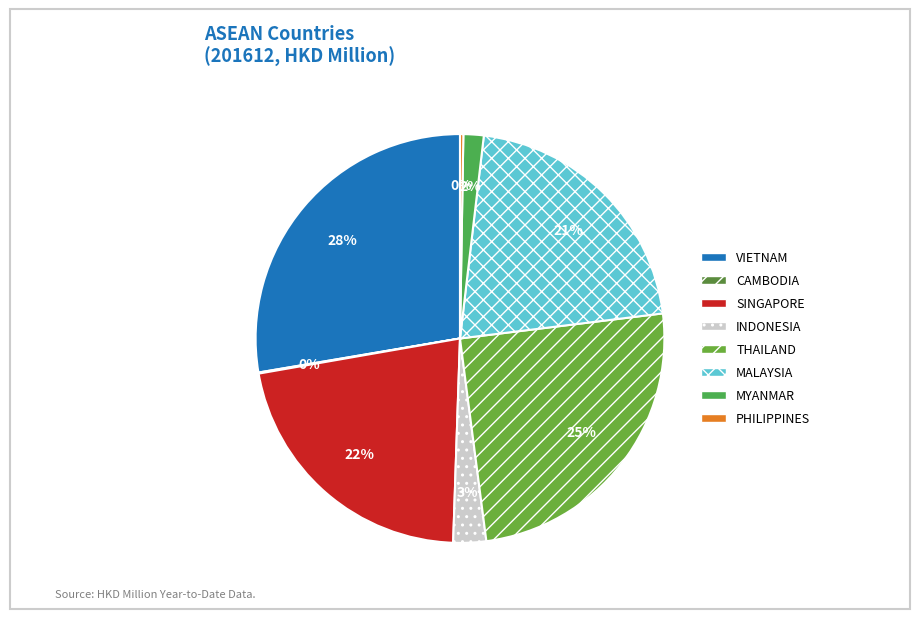

To the nearest percent, what is the difference between the SINGAPORE and MALAYSIA slice percentages?

1%